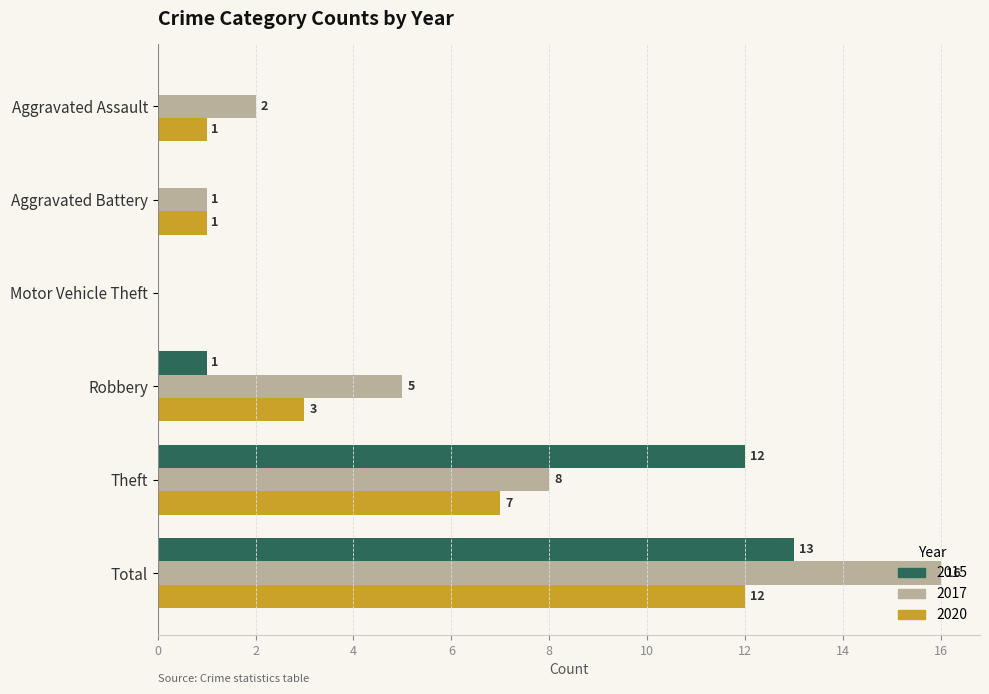

Which category has the highest value in the 2015 series?

Total